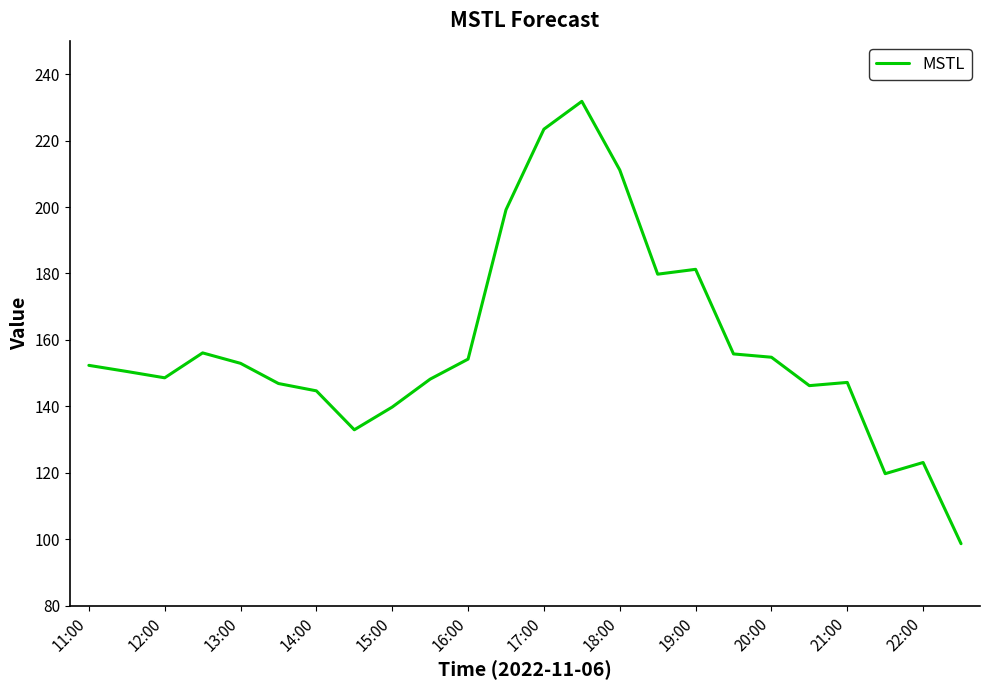

What is the sum of all values?

3799.3